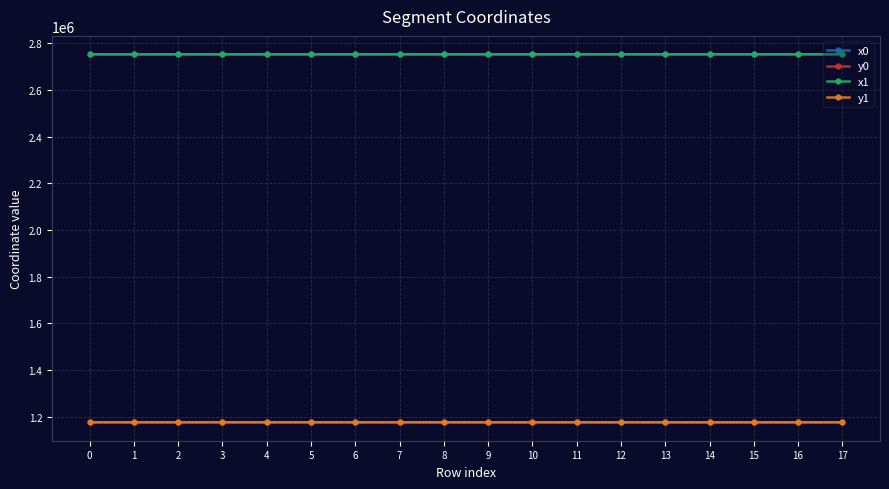

True or false: x0 has a value of 2753621.6 at 8.

True